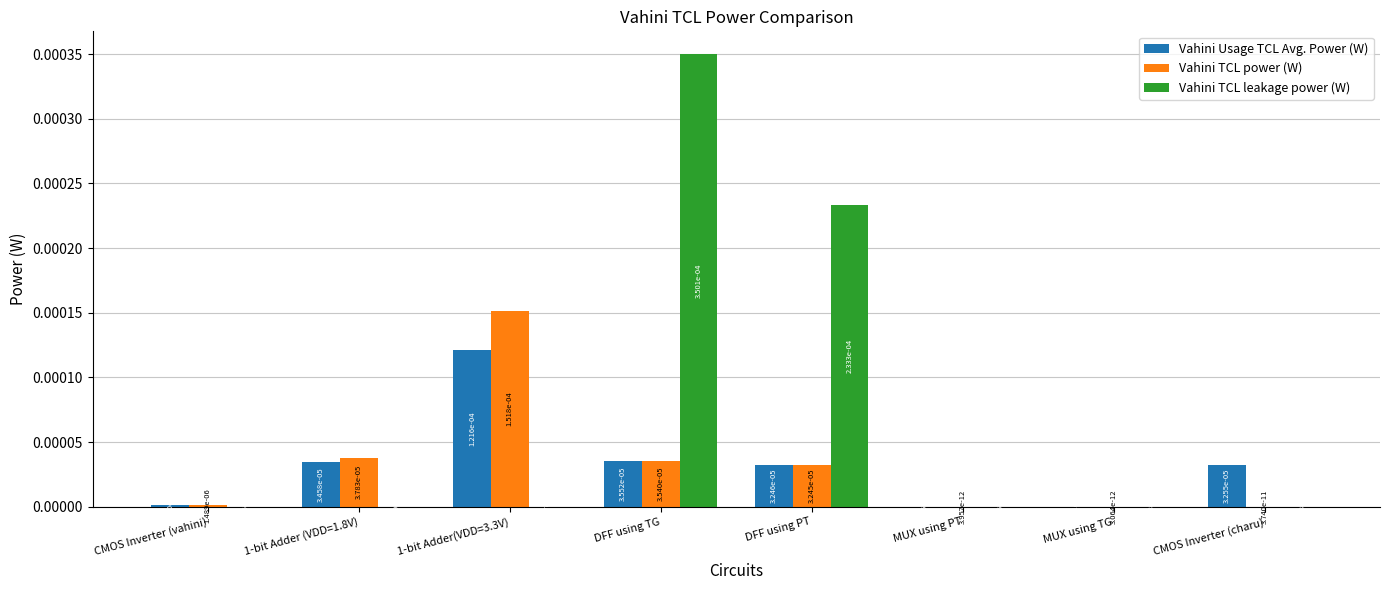

Is it true that Vahini TCL leakage power (W) equals 0.0 at MUX using TG?

True